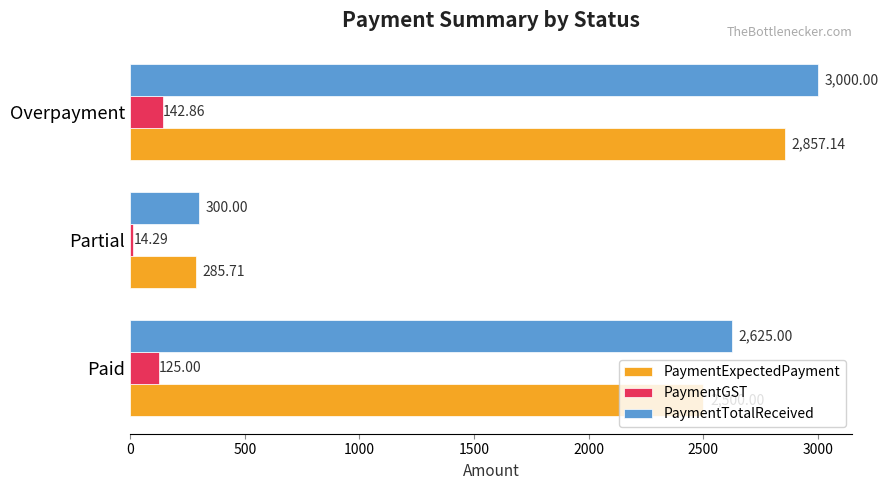

What is the difference between the PaymentExpectedPayment values at Overpayment and Partial?

2571.4